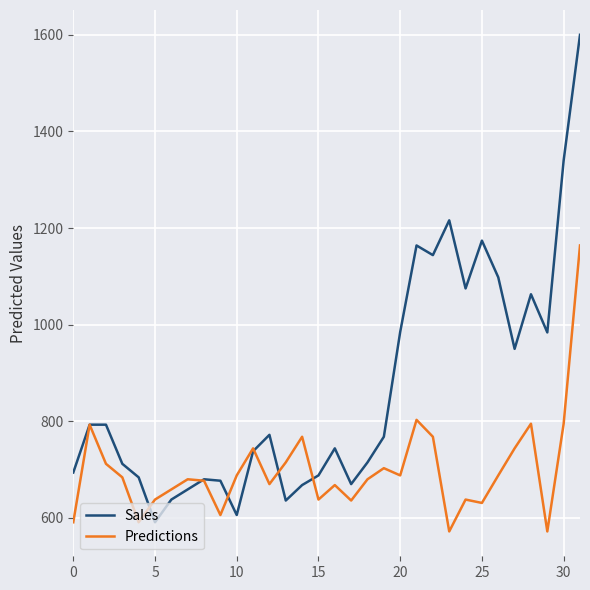

What is the highest value of the Sales series?

1600